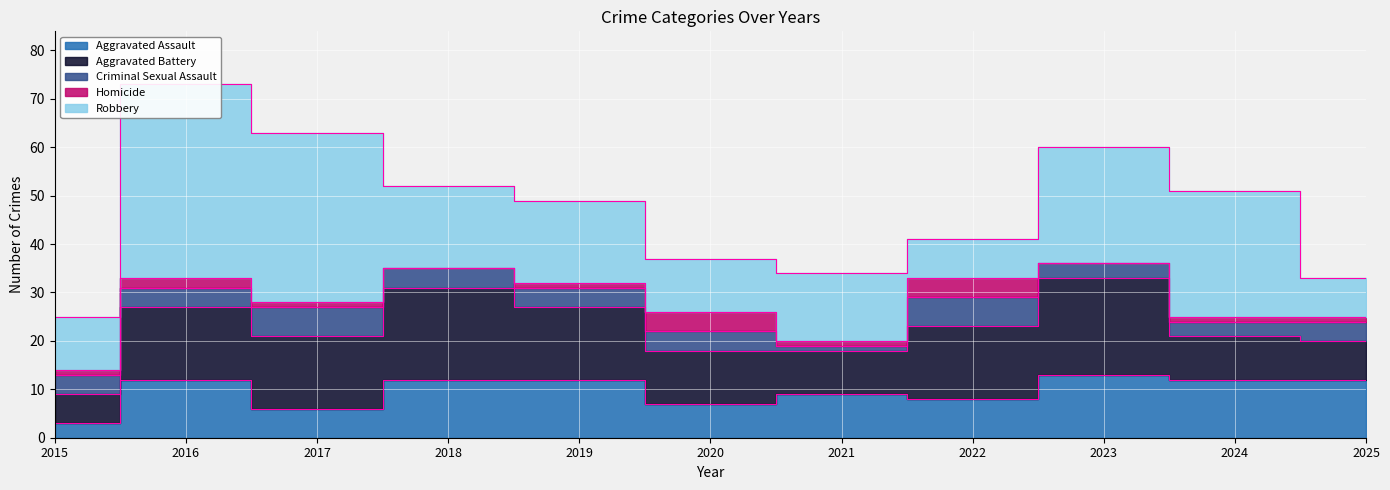

What is the value of the Aggravated Assault point at the 5th from the left?

12